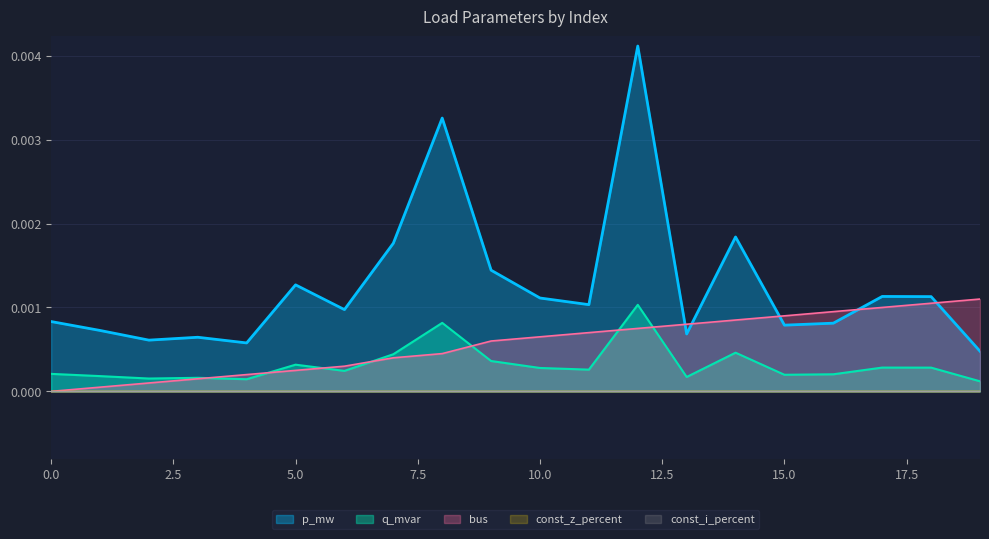

Which series changed the most between 0 and 8?

q_mvar